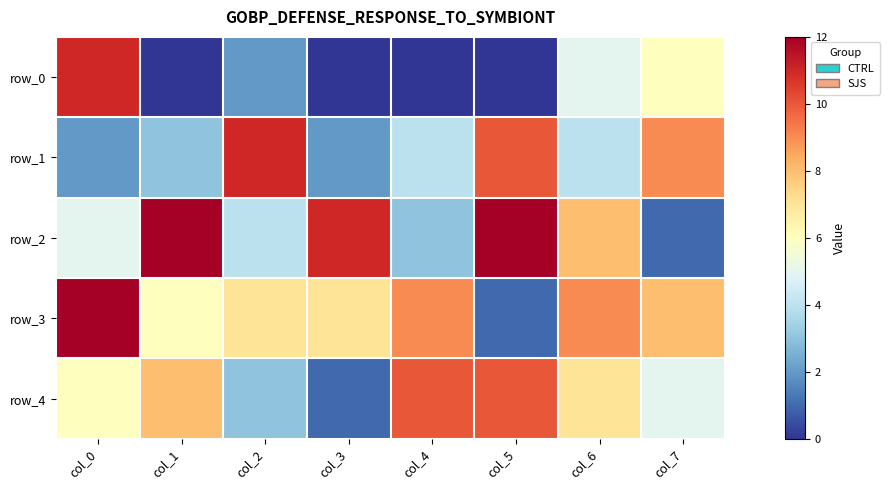

What is the sum of all row_3 values?

59